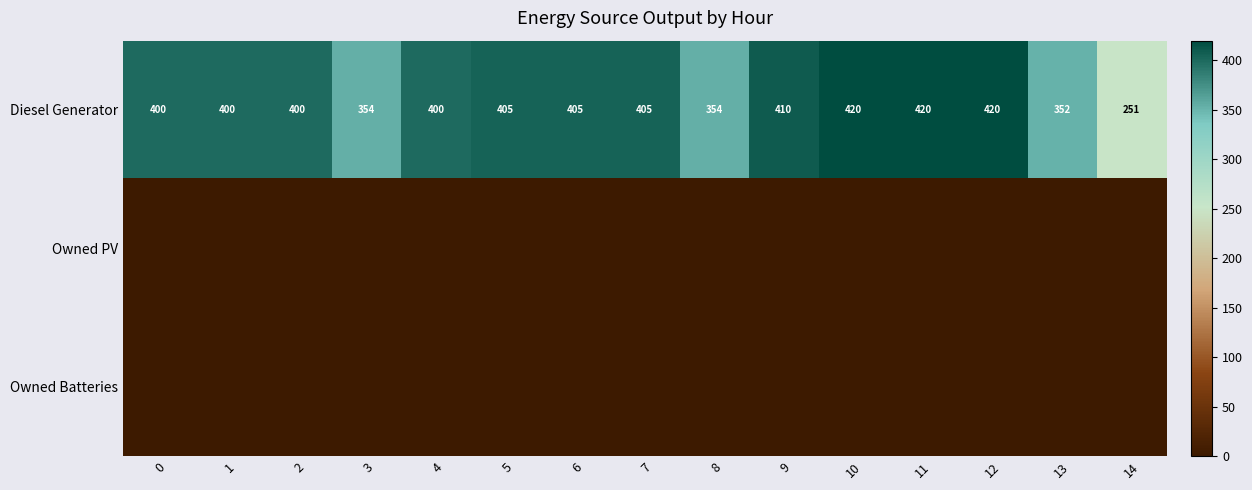

Which has a higher value, 13 or 9?

9